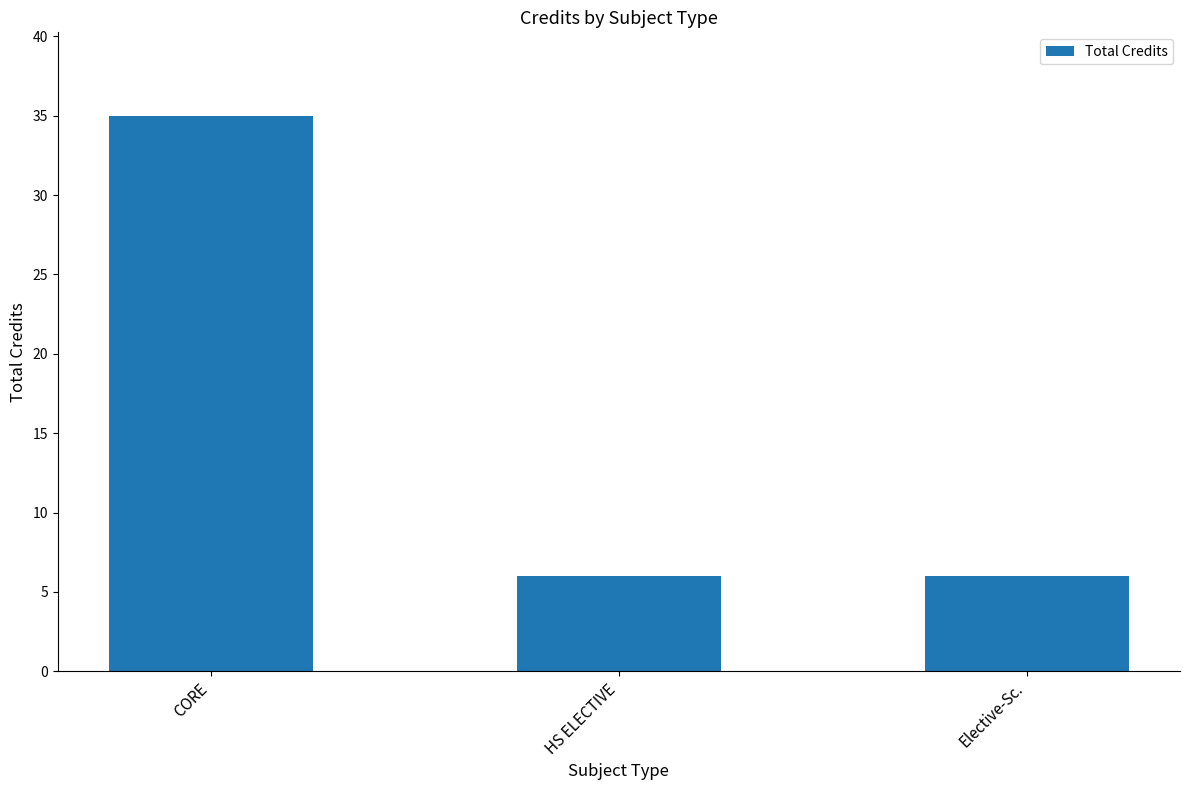

What position from the left is HS ELECTIVE?

2